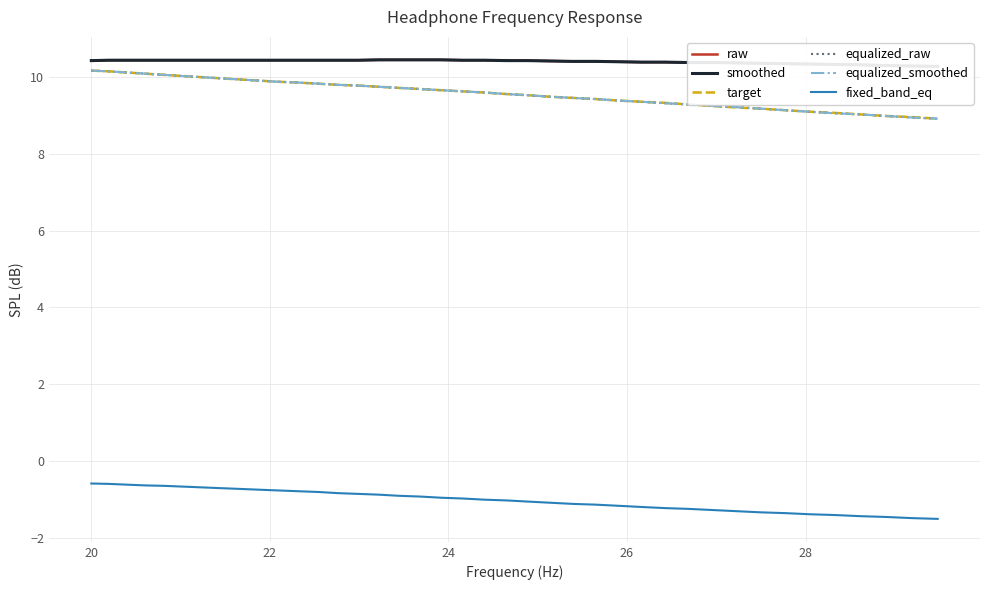

Which series has the largest total across all categories?

raw